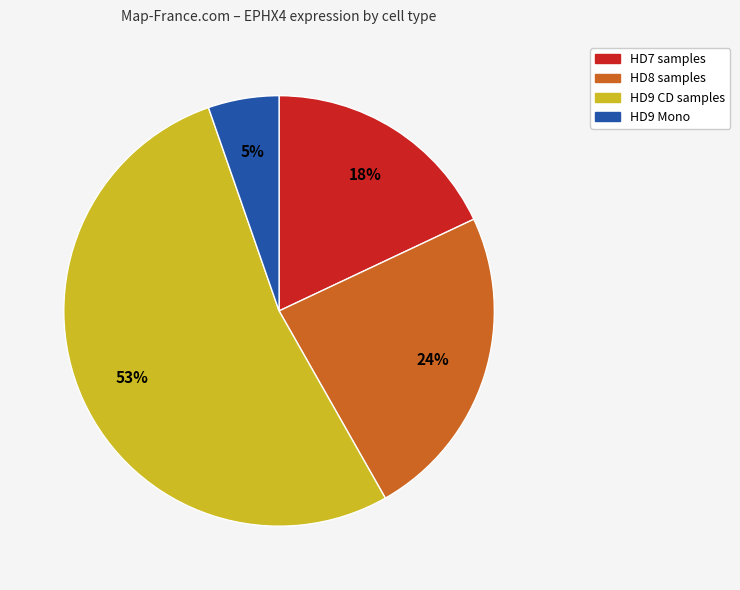

What percentage is the HD7 samples slice, to the nearest percent?

18%